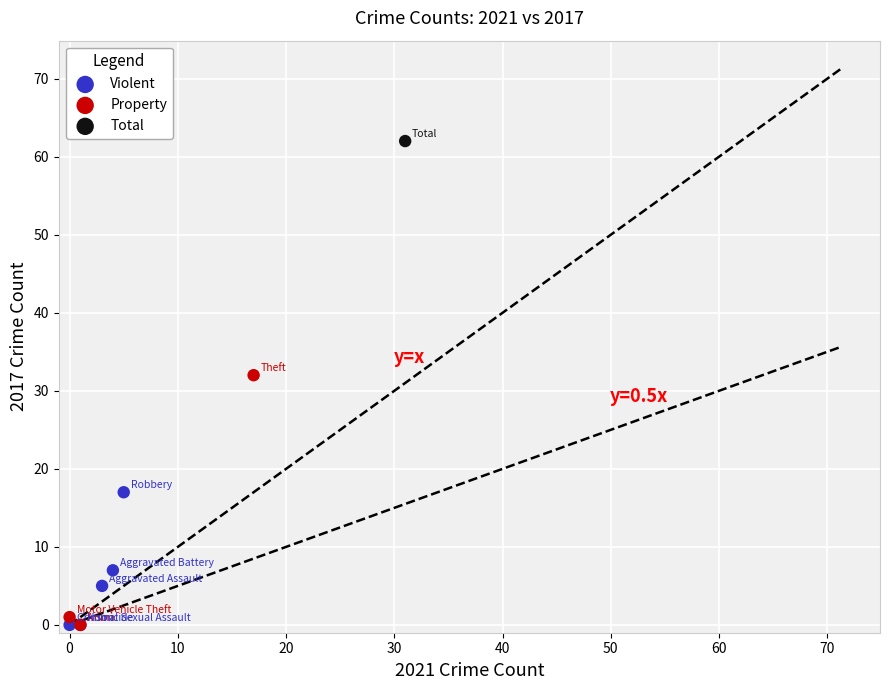

What are all the series names shown in the legend?

Violent, Property, Total